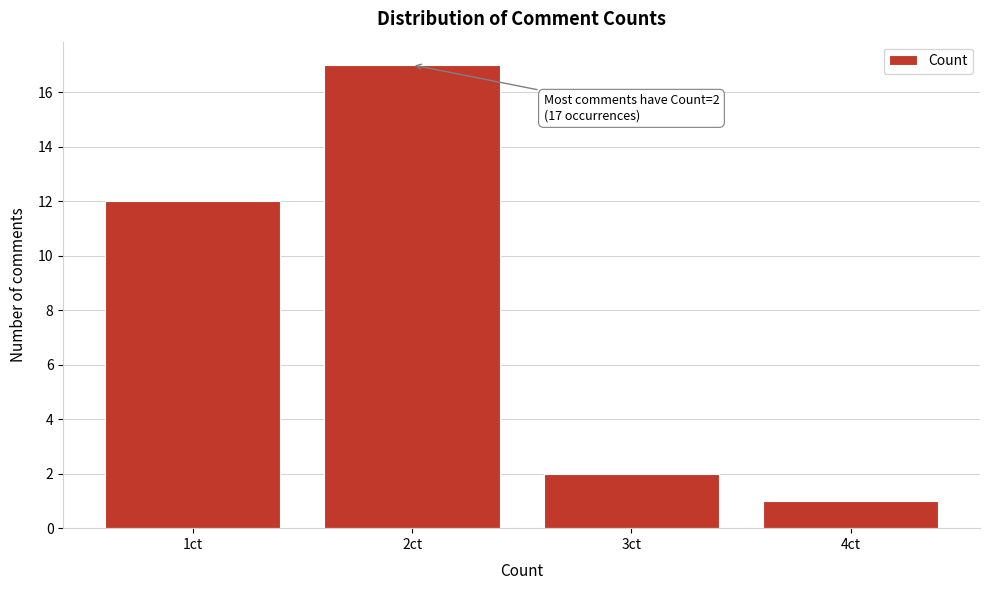

Reading right to left, what are all the values shown in this chart?

4ct=1	3ct=2	2ct=17	1ct=12